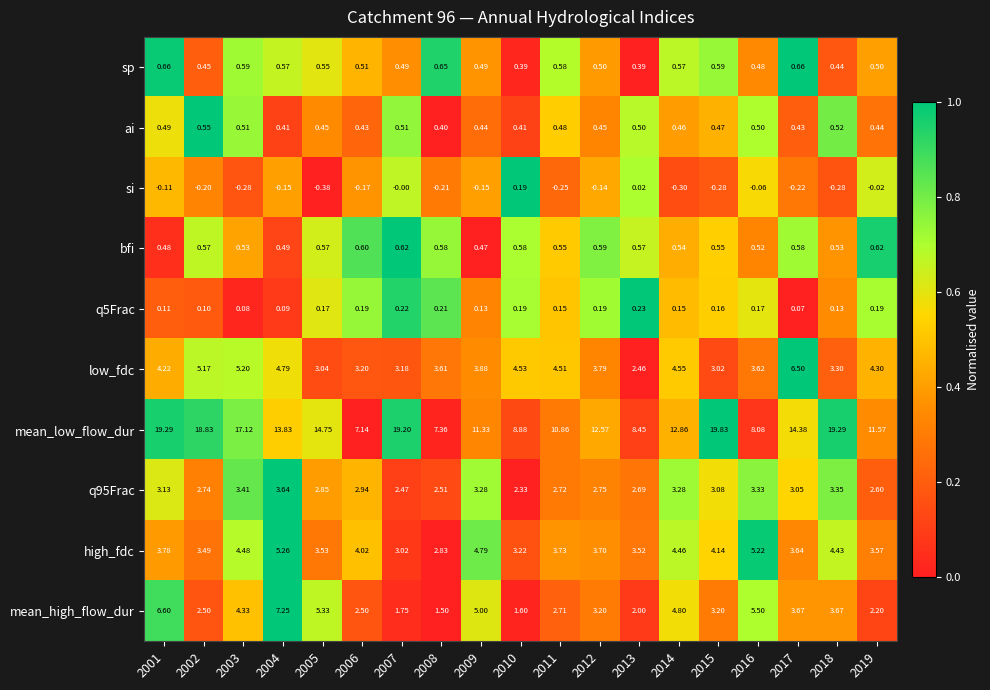

What is the difference between the highest and lowest values at 2005?

15.1